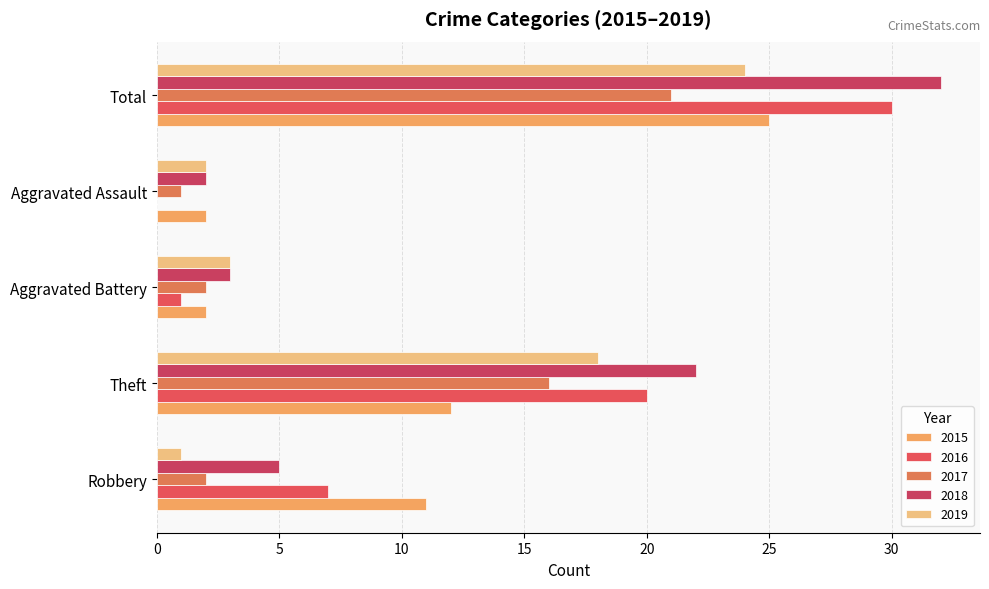

Reading left to right, what are all the values shown in this chart?

2015: 11	12	2	2	25
2016: 7	20	1	0	30
2017: 2	16	2	1	21
2018: 5	22	3	2	32
2019: 1	18	3	2	24